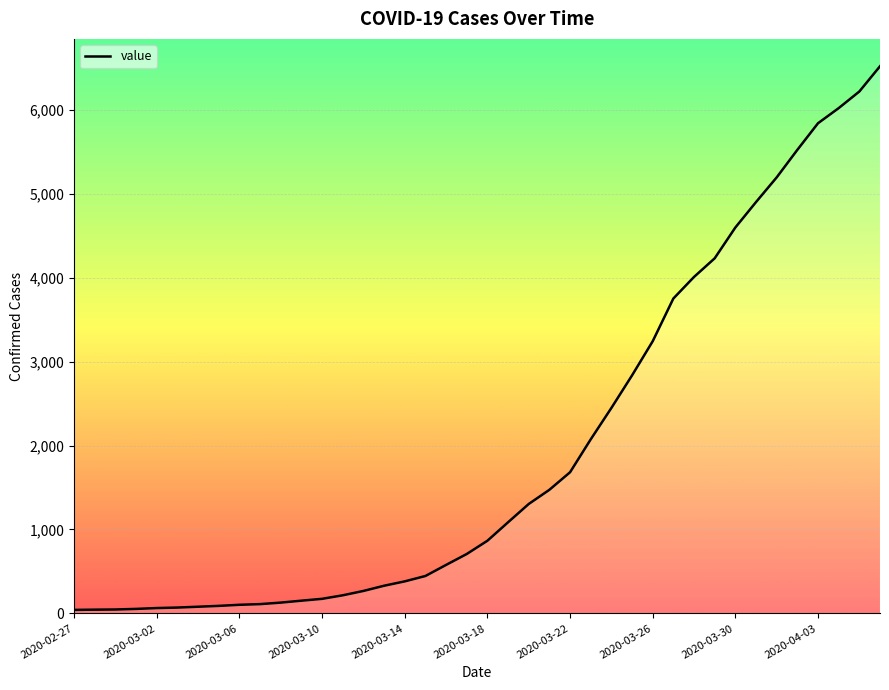

What is the greatest value displayed?

6519